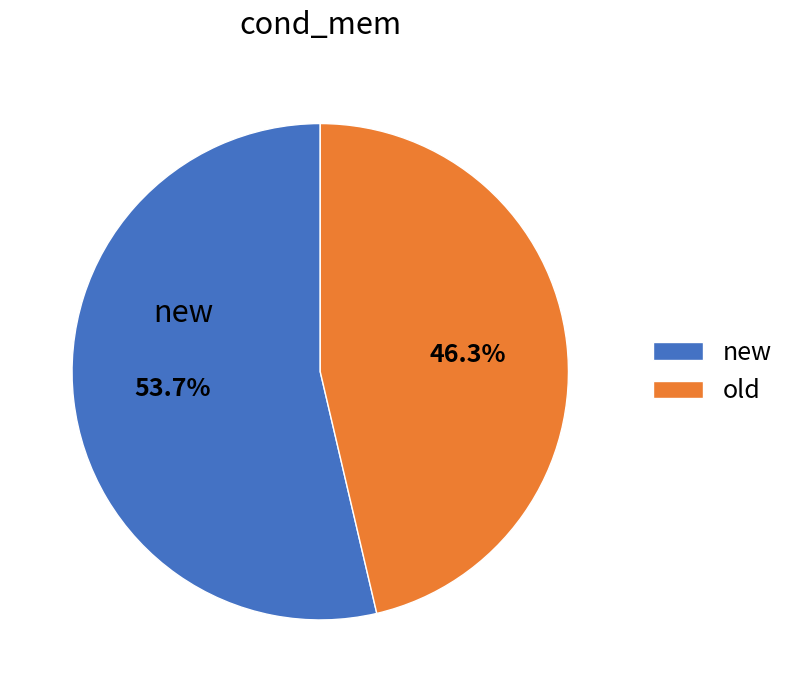

Rank the categories by value from lowest to highest.

old, new